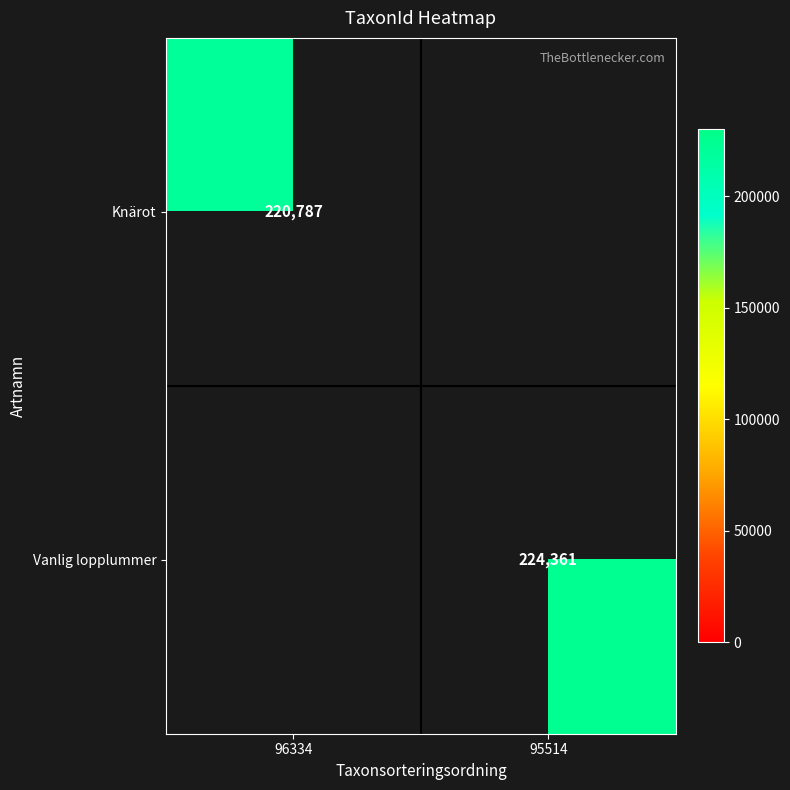

What is the greatest value displayed?

224361.0